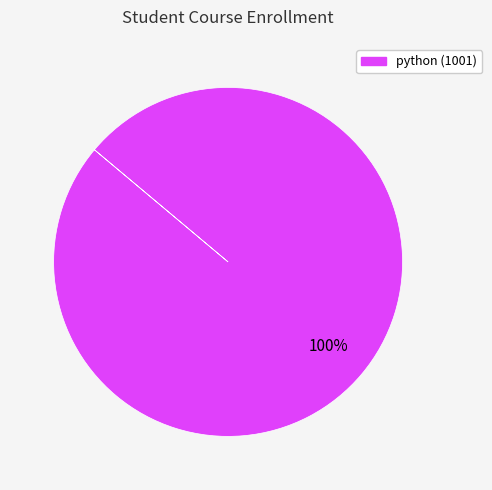

The python (1001) slice represents 100% of the pie. True or false?

True